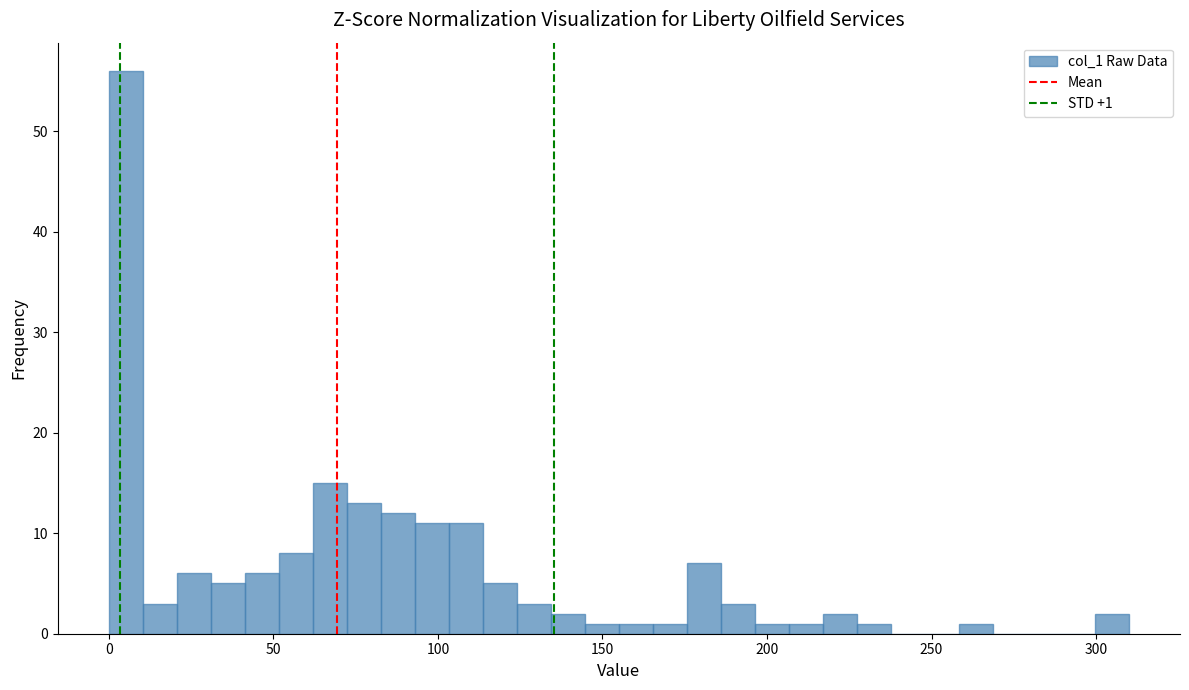

Around what value on the x-axis is the tallest bar? Give the approximate position of its centre, as read against the axis.

5